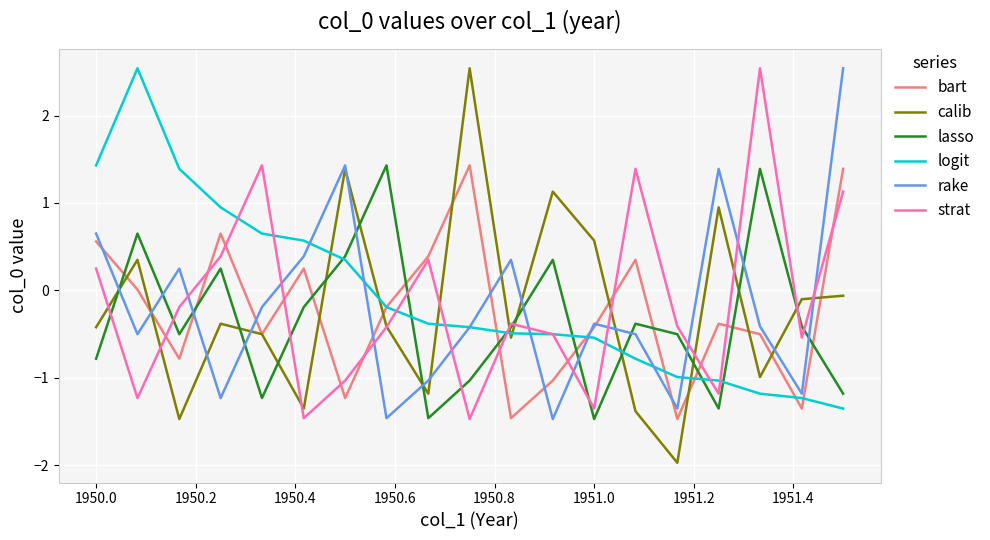

In lasso, how many points are higher than both neighbors (excluding endpoints)?

6